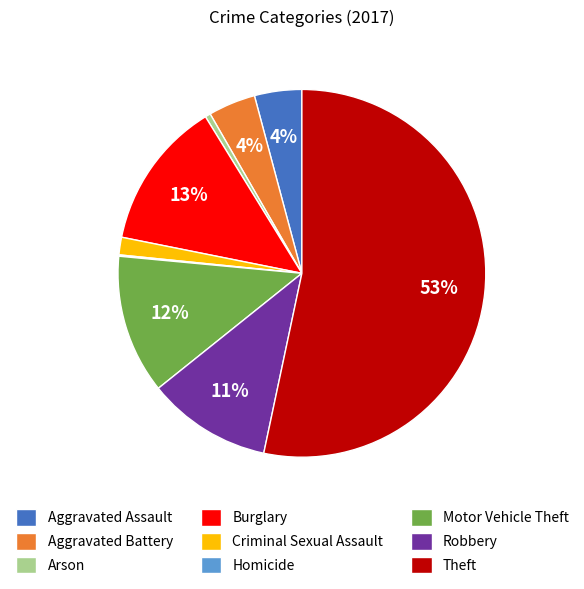

What is the largest slice in the pie chart?

Theft